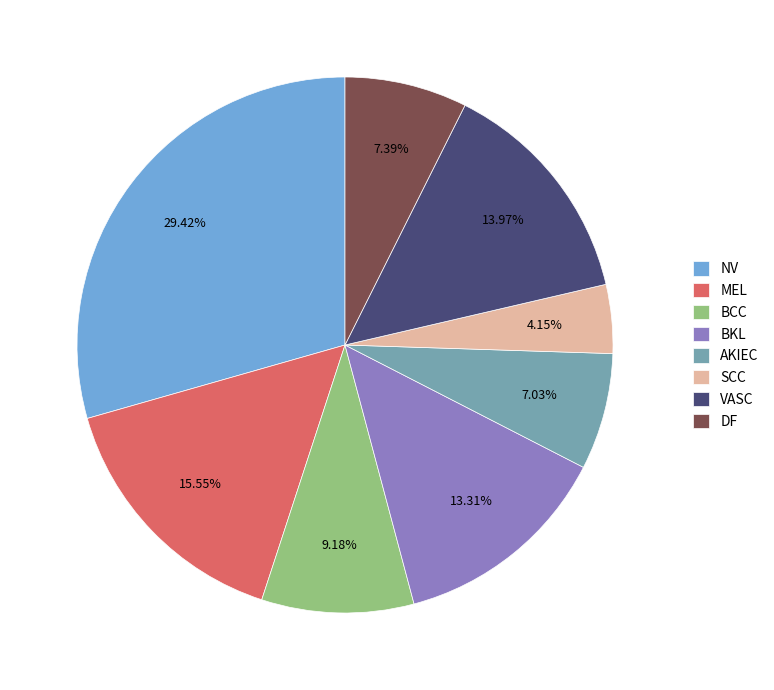

Does DF account for over 50% of the chart?

No